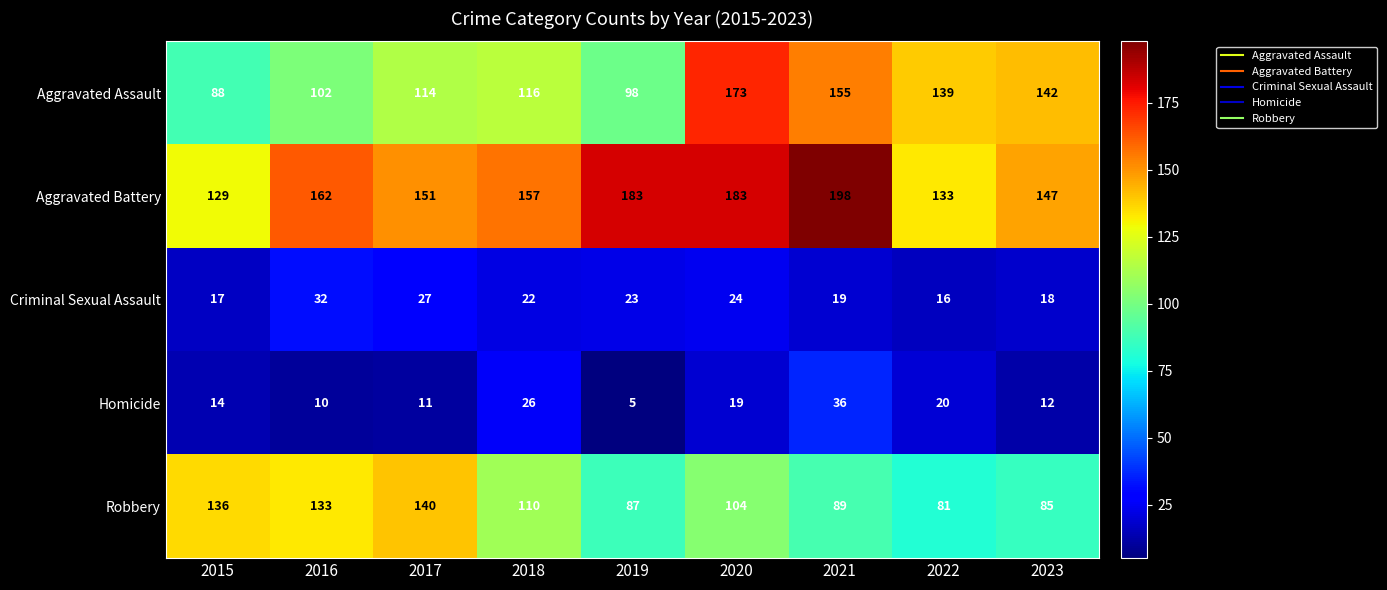

Which series has the largest total across all categories?

Aggravated Battery